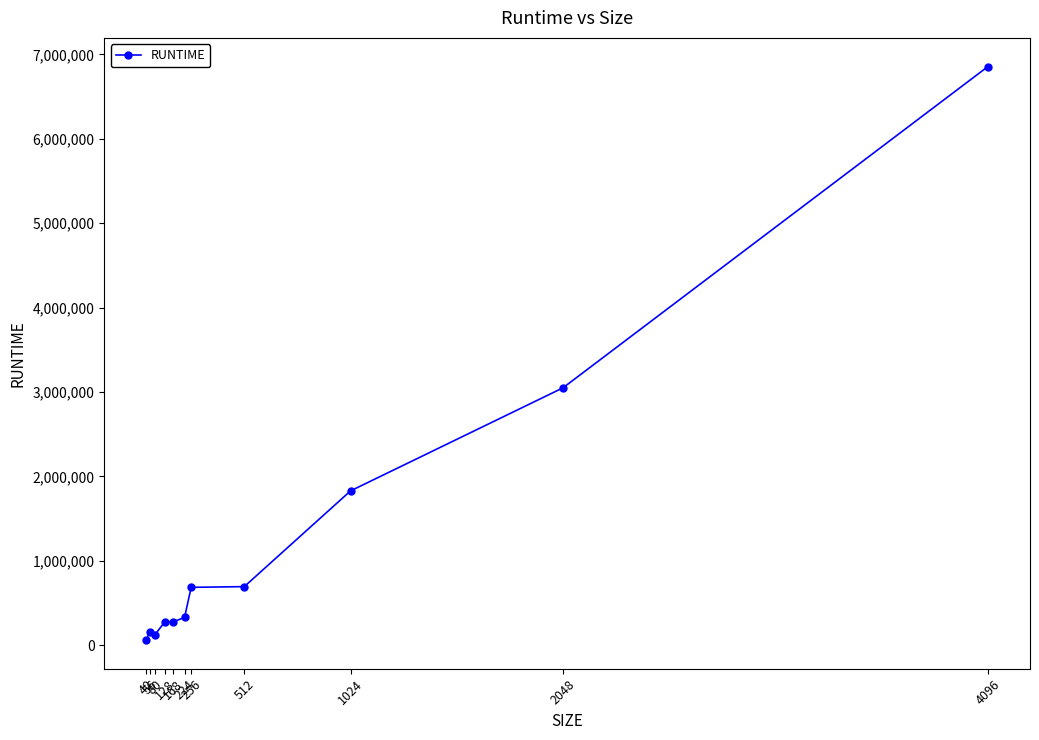

What is the difference between the second highest and second lowest values?

2929600